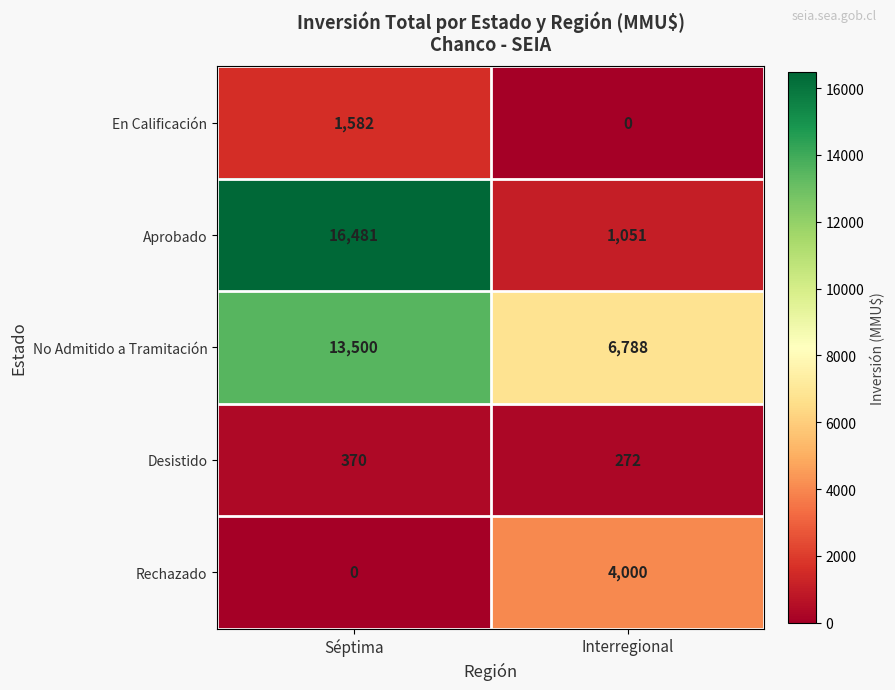

What is the greatest value displayed?

16481